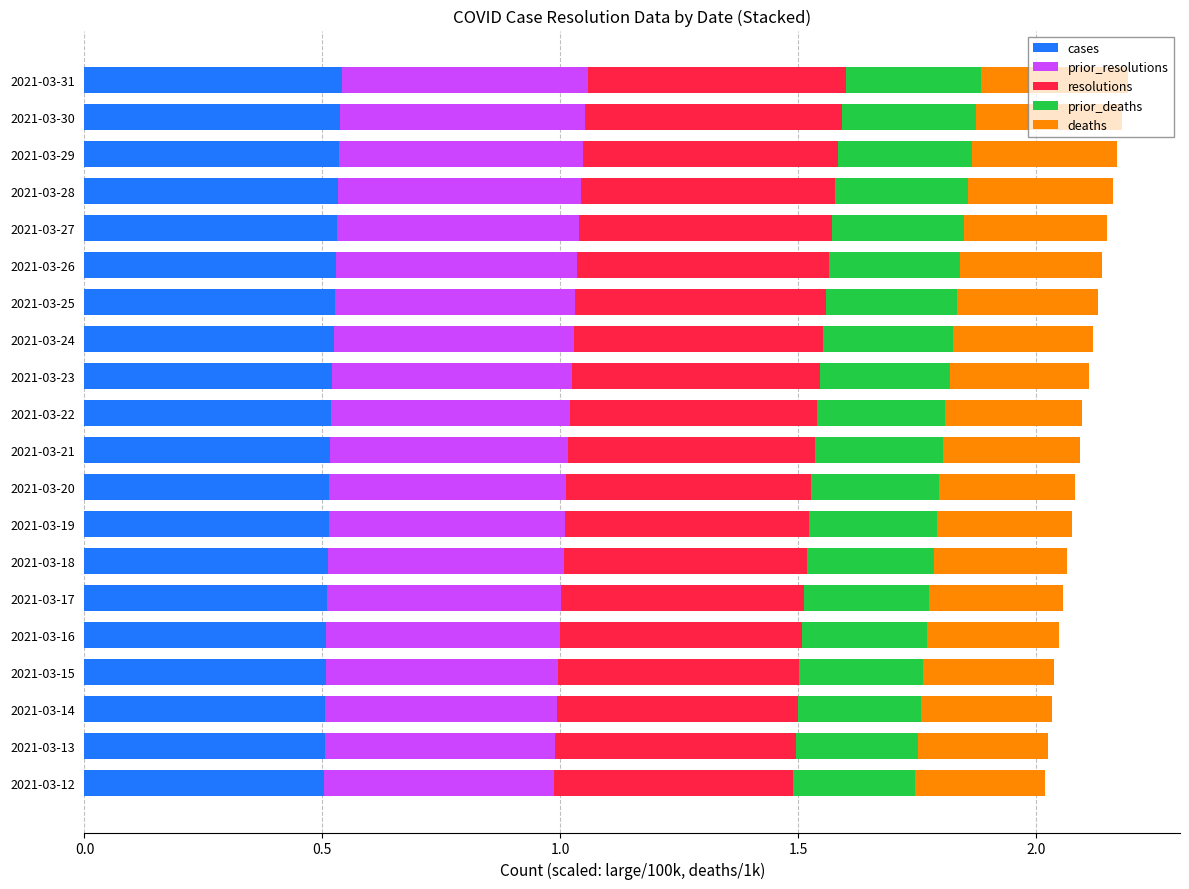

What is the sum of all cases values?

10.4